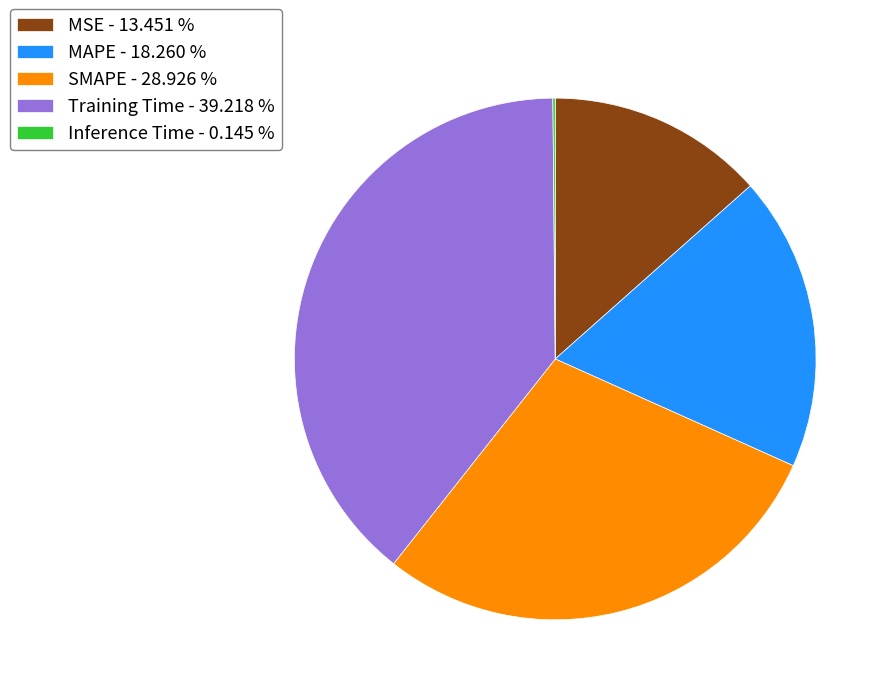

Is the sum of SMAPE - 28.926 % and MAPE - 18.260 % greater than half?

No